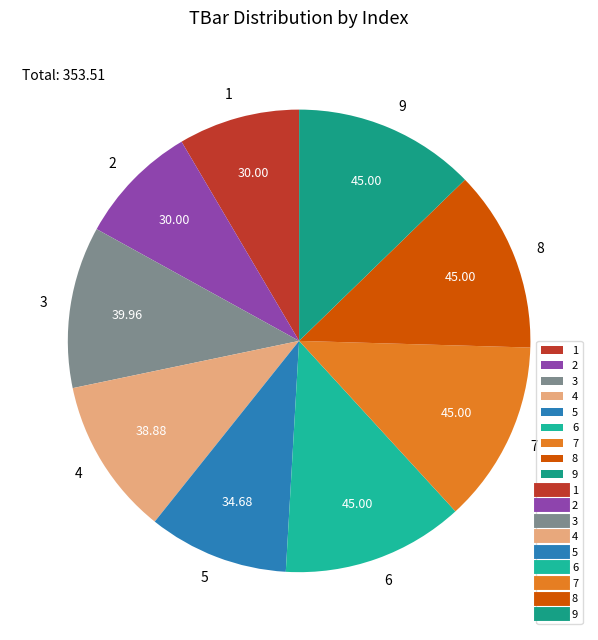

Do 9 and 8 together represent more than half of the pie?

No